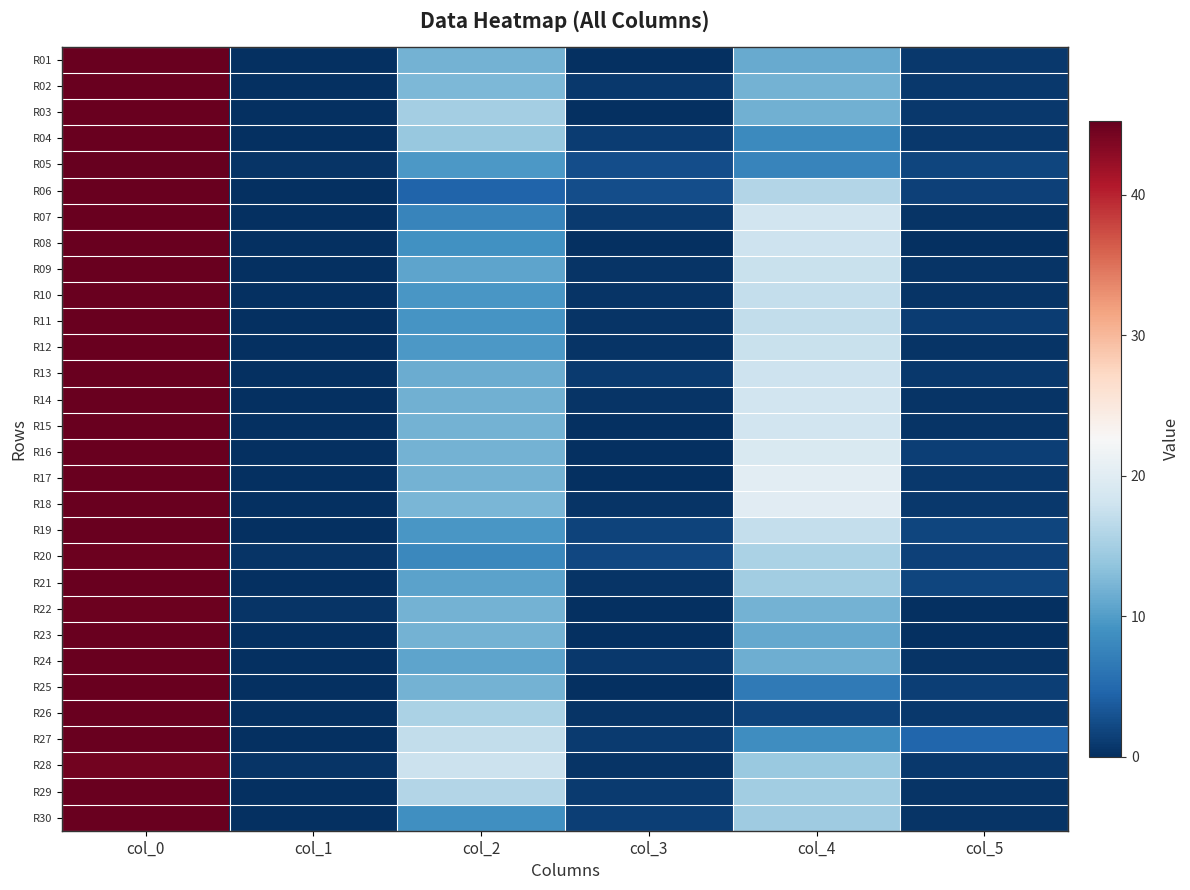

Which has a higher value, col_0 or col_3?

col_0